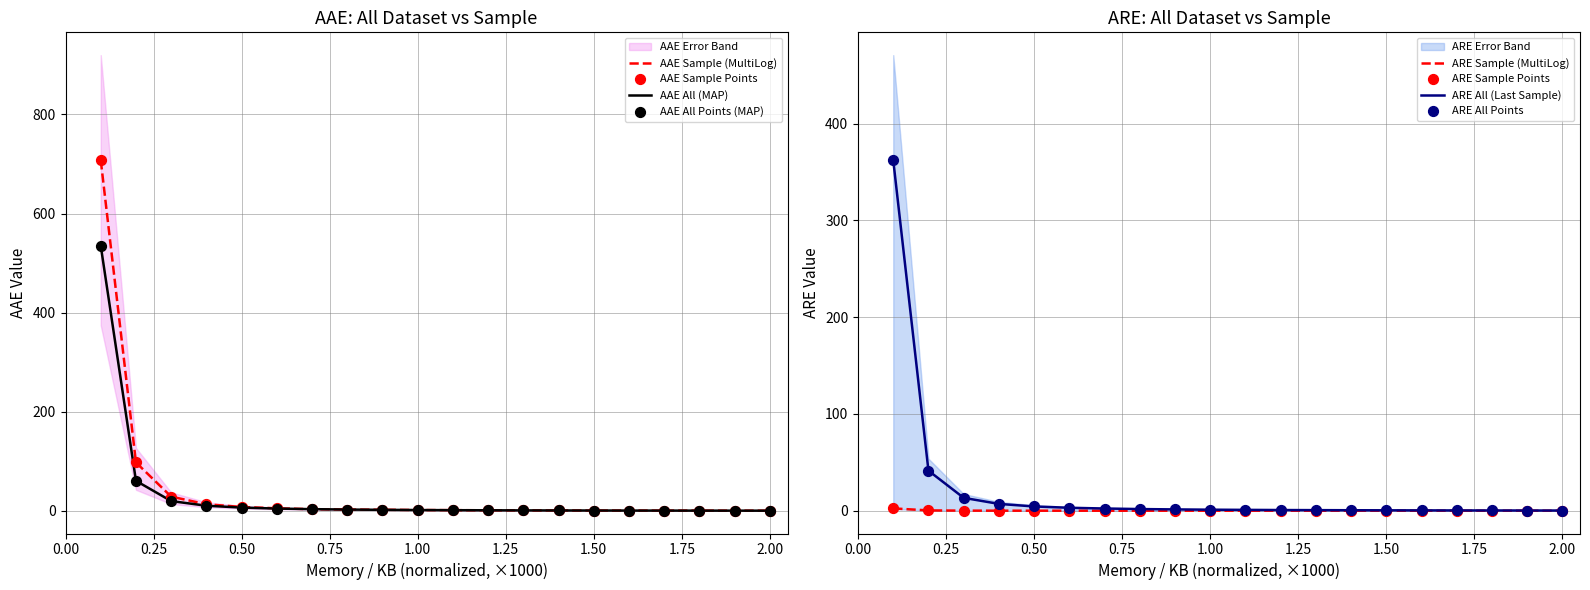

Which series has the largest Y range (max minus min)?

aae (sample)